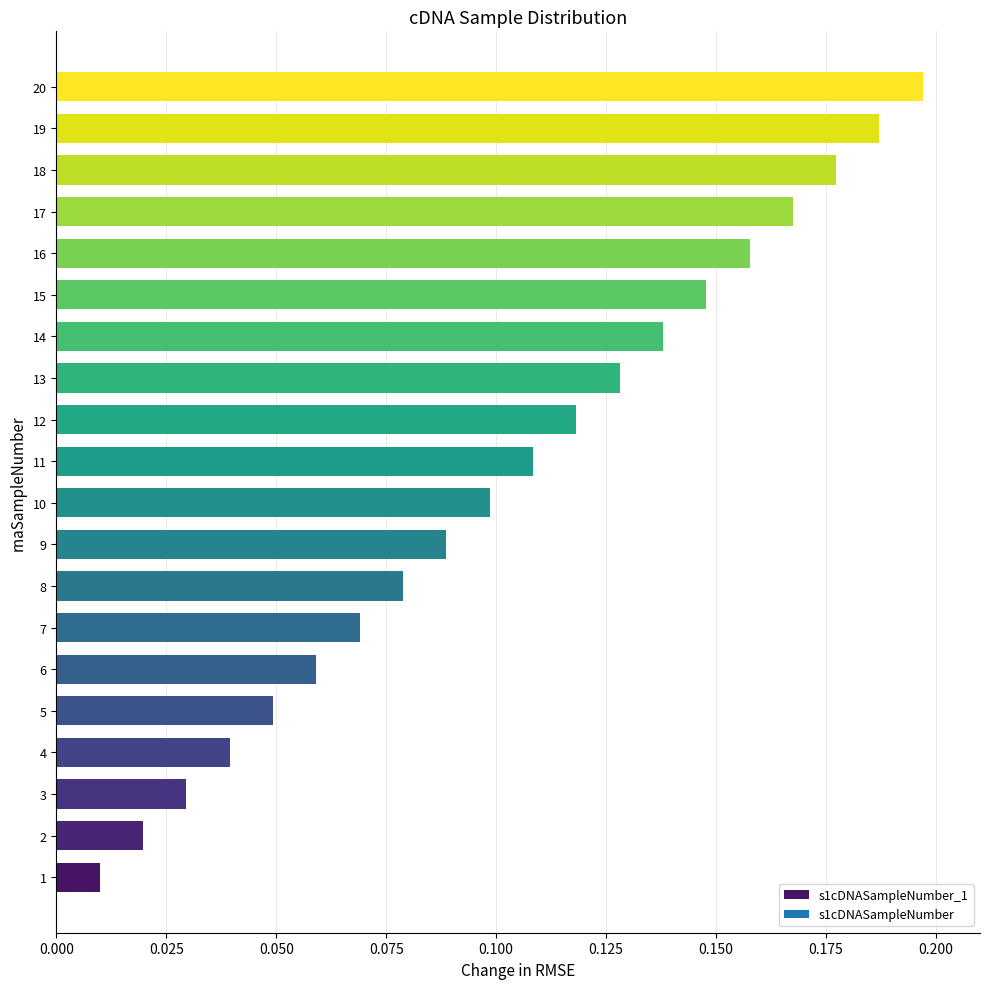

At which label is the value closest to 0?

1